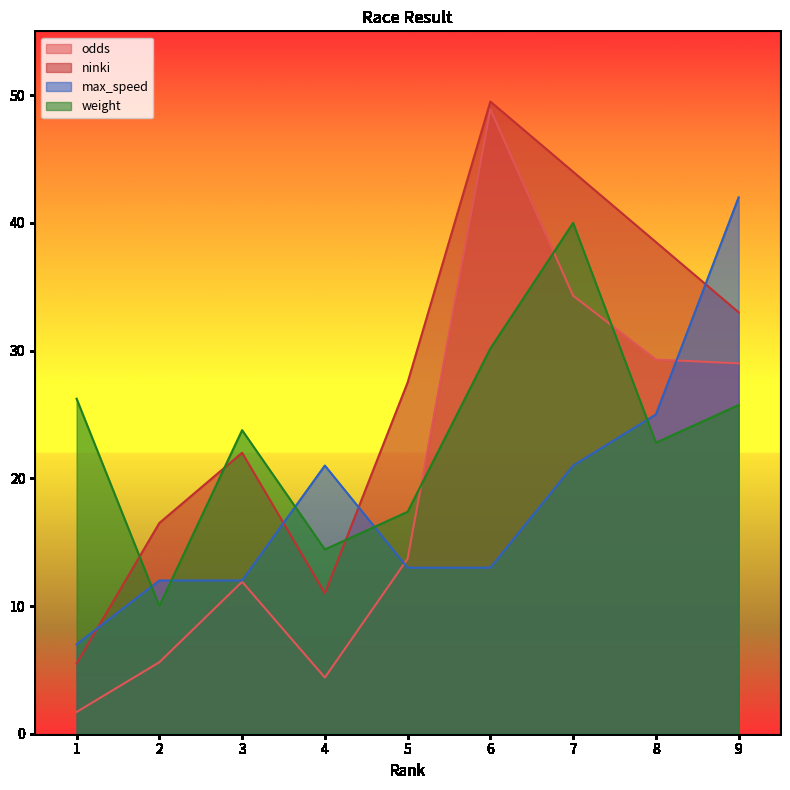

Does the chart display data point markers on the line(s)?

No